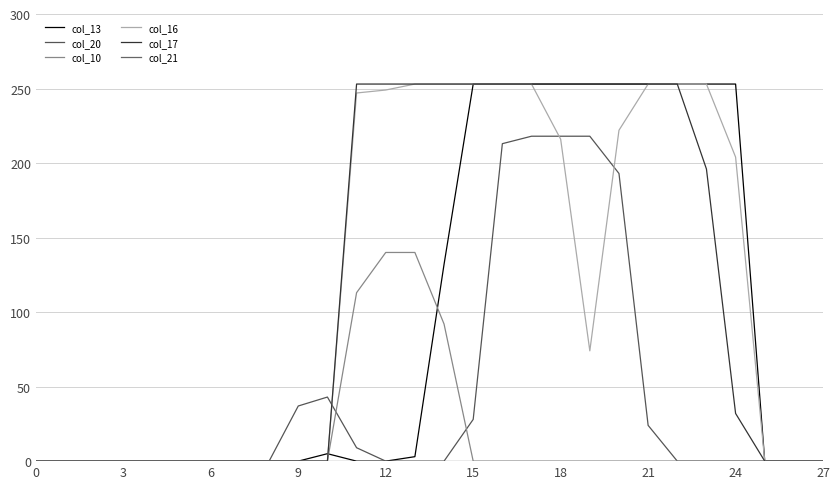

What is the difference between the maximum and minimum values in the col_20 series?

218